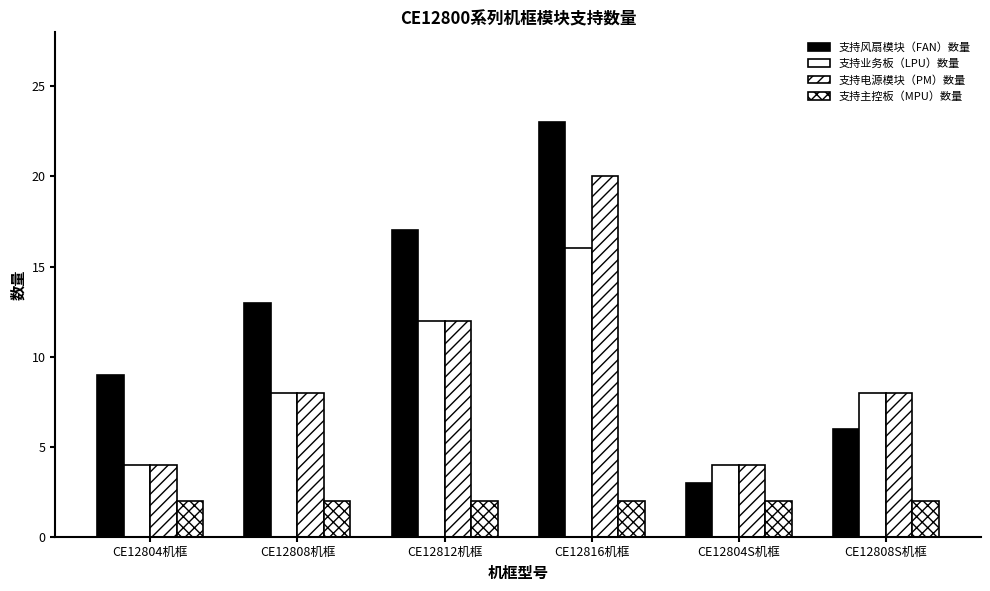

What is the smallest value displayed?

2